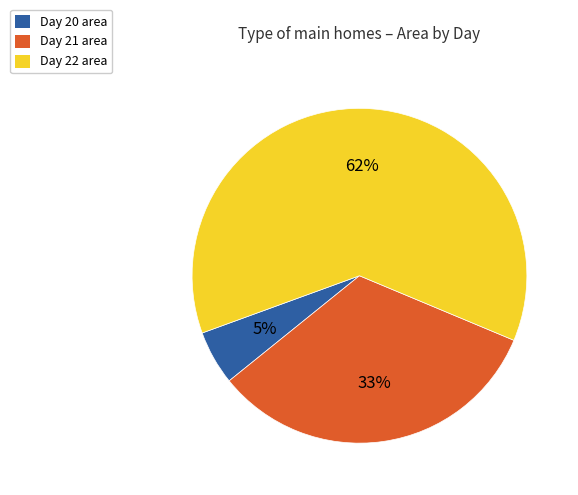

Is there any slice that represents more than half of the pie?

Yes